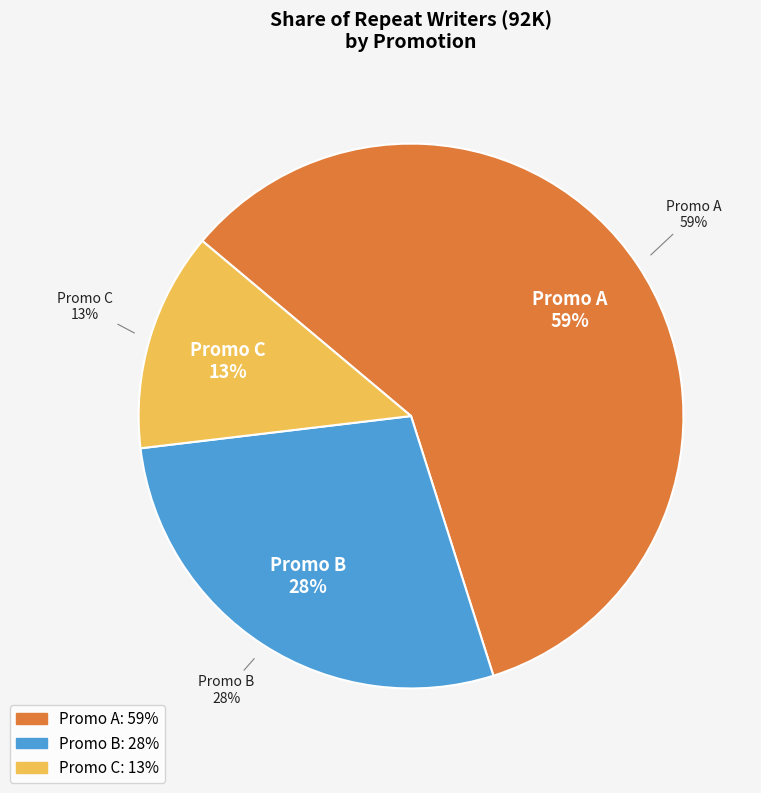

What percentage do Promo C and Promo B together represent?

41.0%